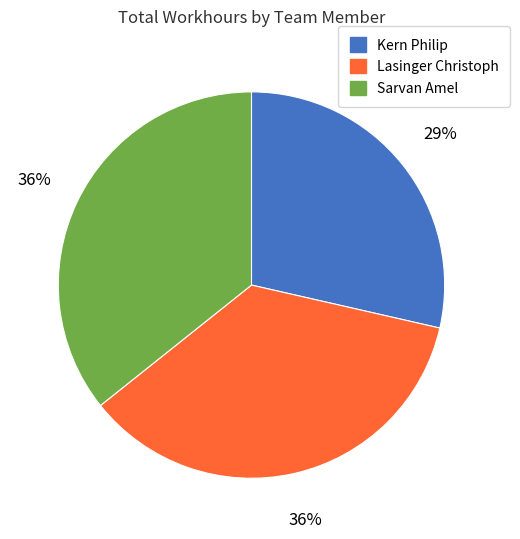

To the nearest percent, what portion does Lasinger Christoph represent?

36%